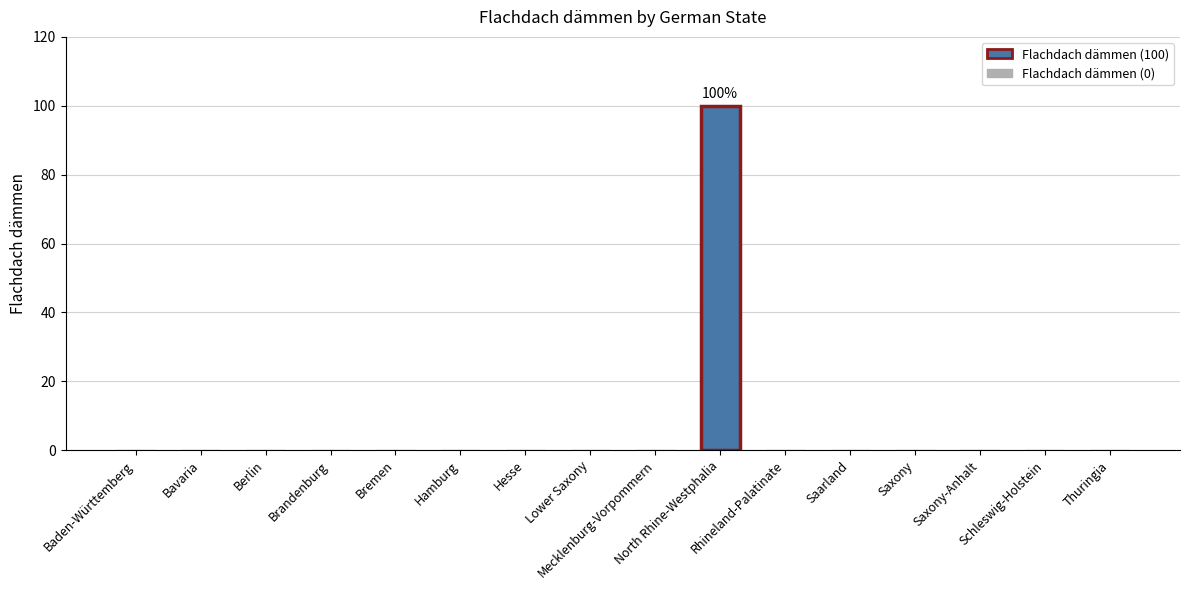

What is the greatest value displayed?

100